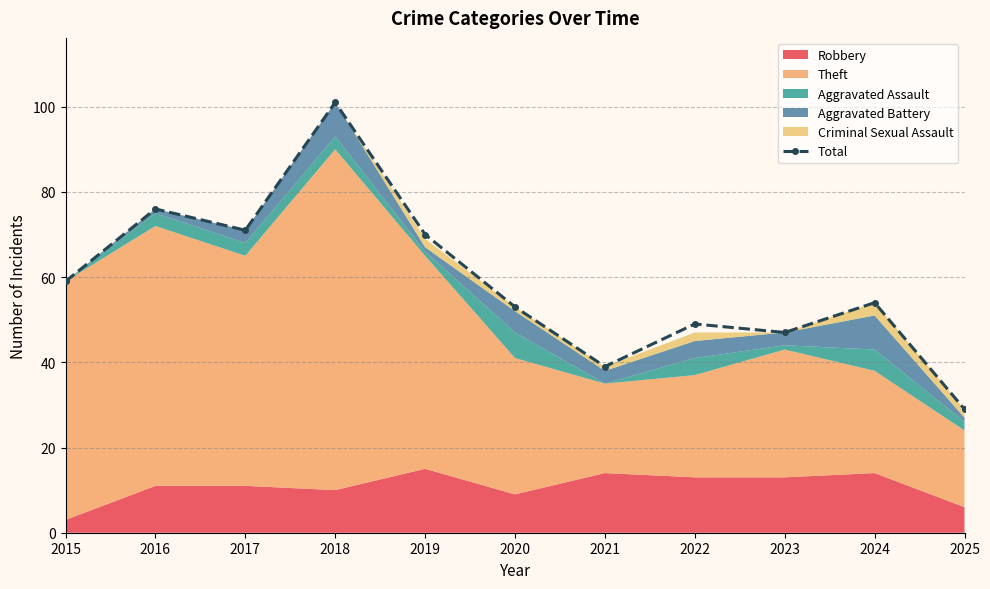

Does the chart display data point markers on the line(s)?

Yes